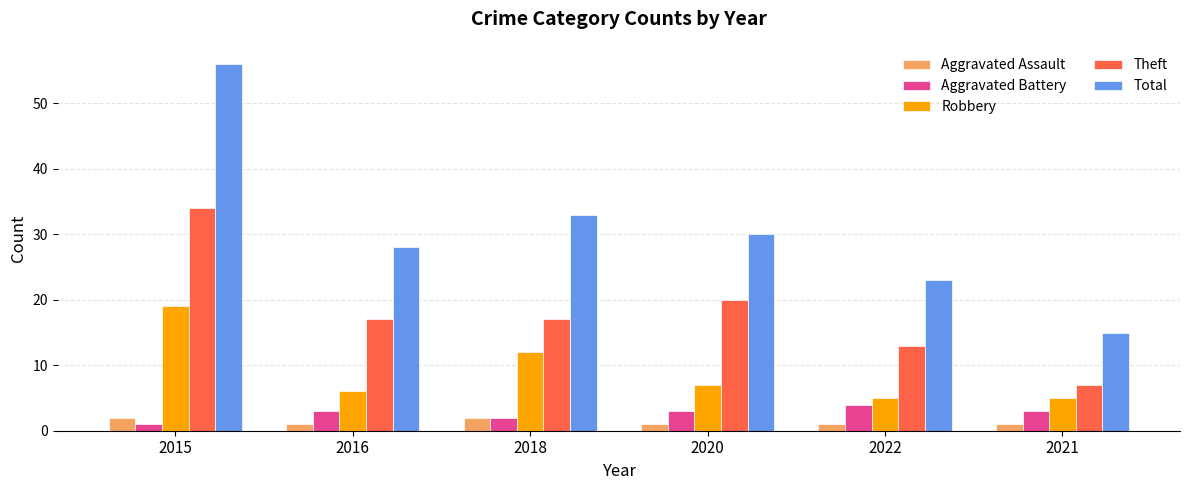

The Aggravated Battery series shows 3 at 2016. True or false?

True